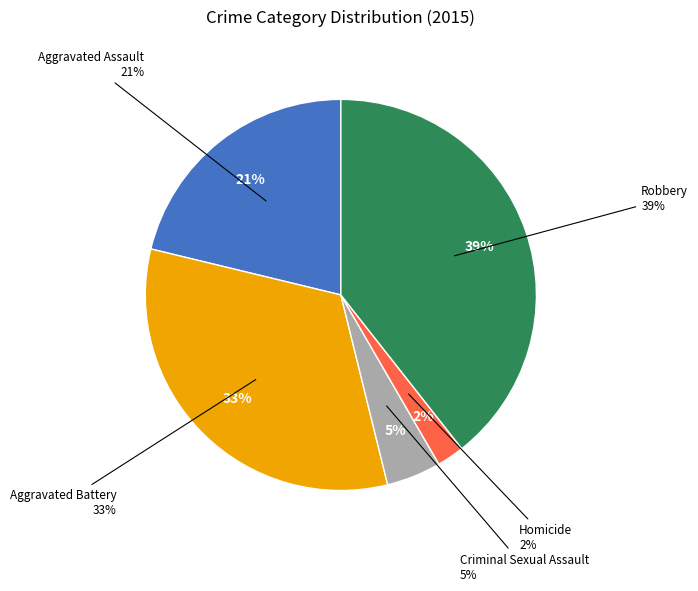

Which slice is the largest?

Robbery